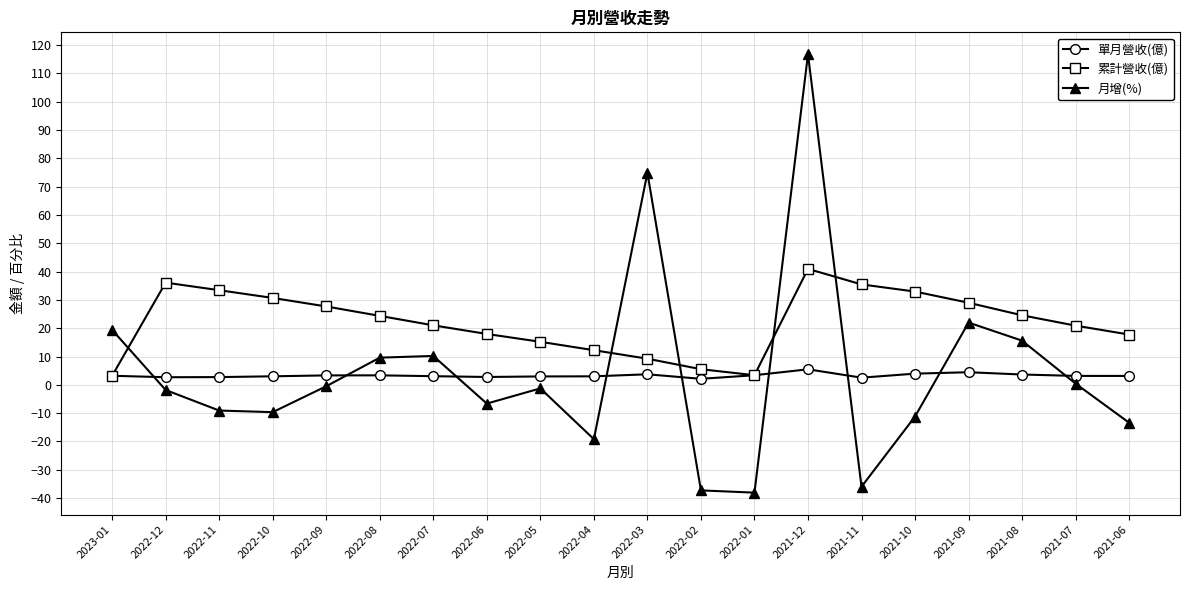

What is the total value across all series at 2022-02?

-29.7